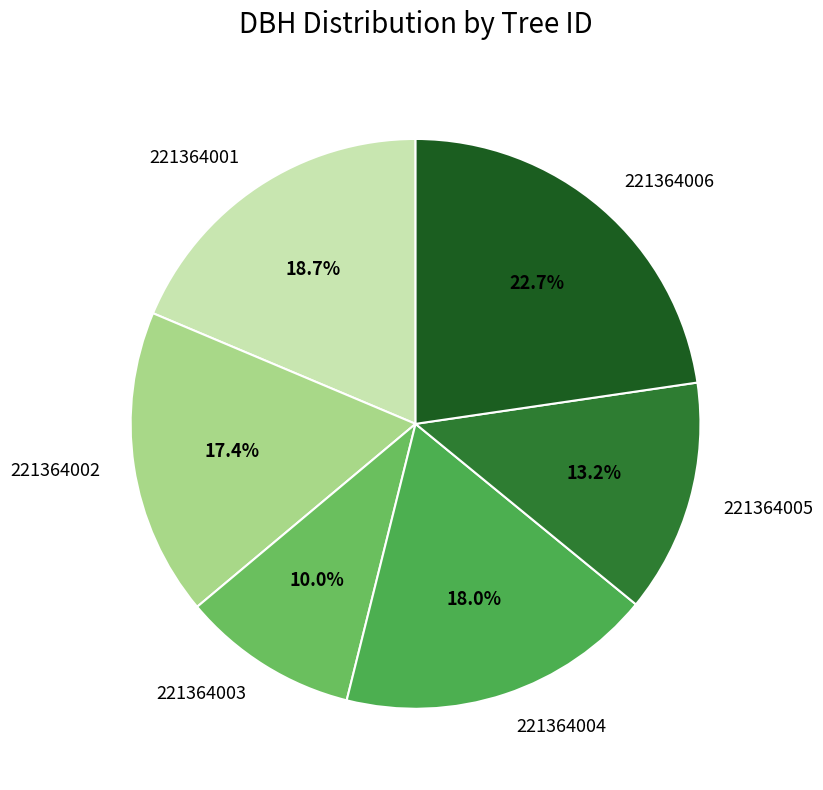

Is there any slice that represents more than half of the pie?

No